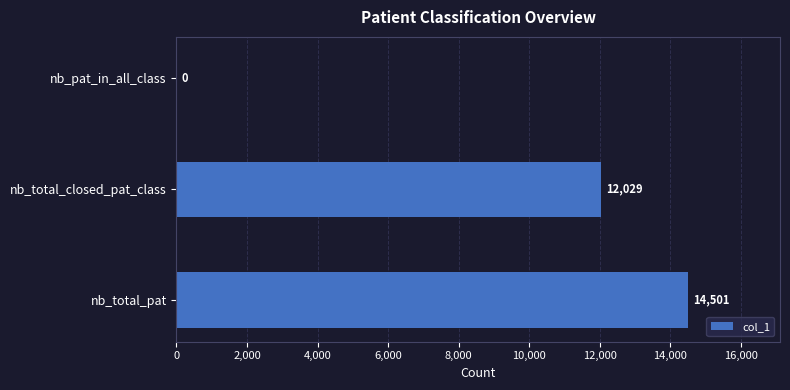

True or false: the data shows 6620 at nb_total_closed_pat_class.

False